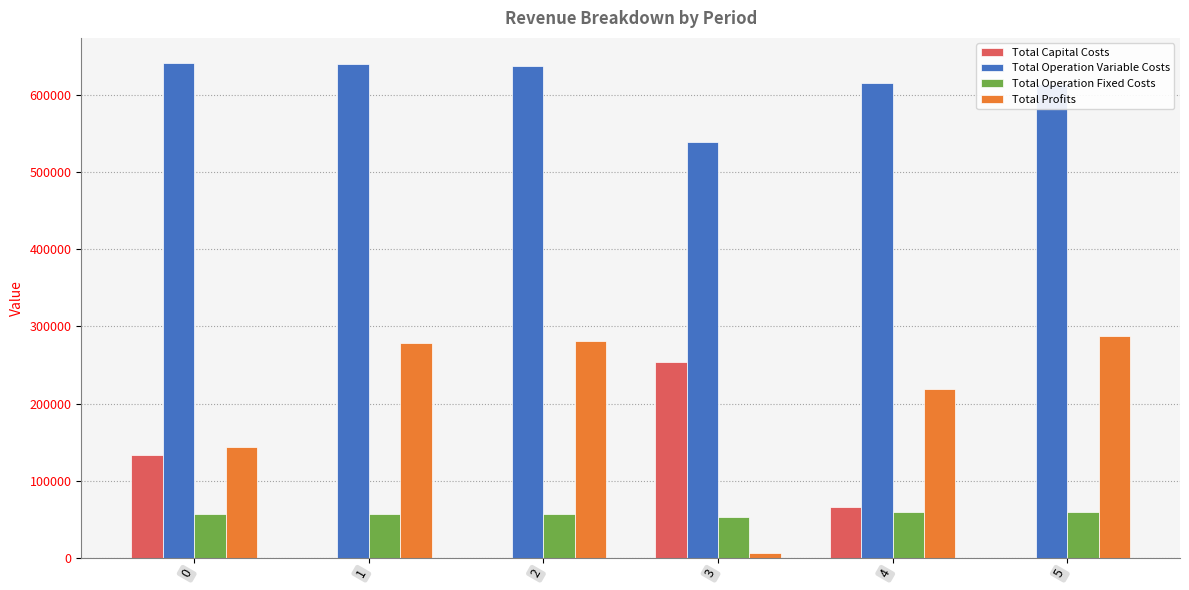

What is the sum of all Total Operation Variable Costs values?

3689757.7